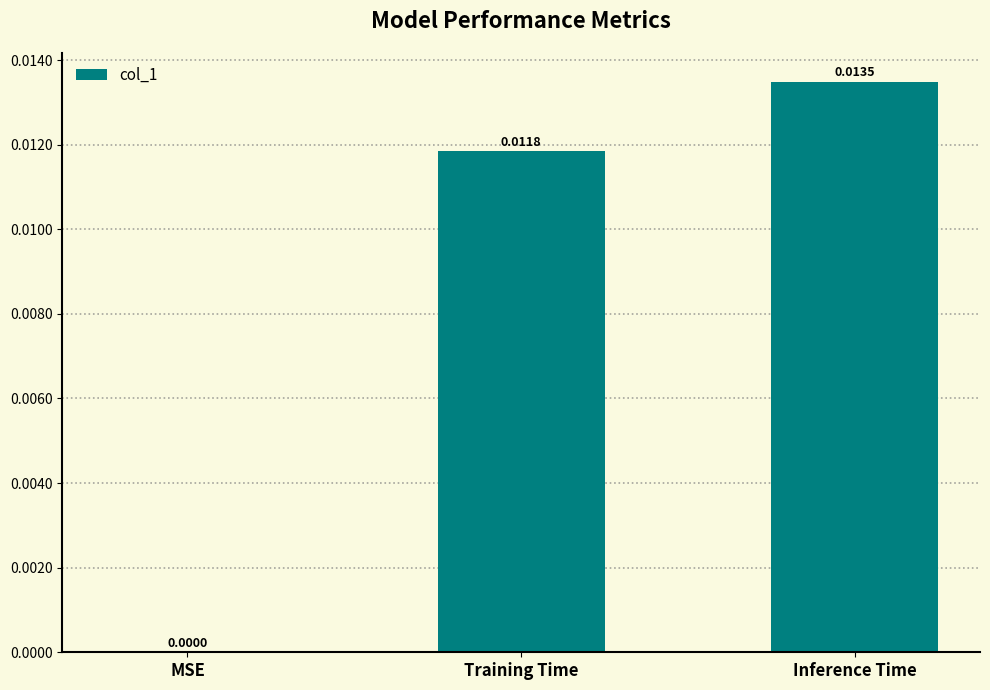

Count the number of values greater than 0.

2